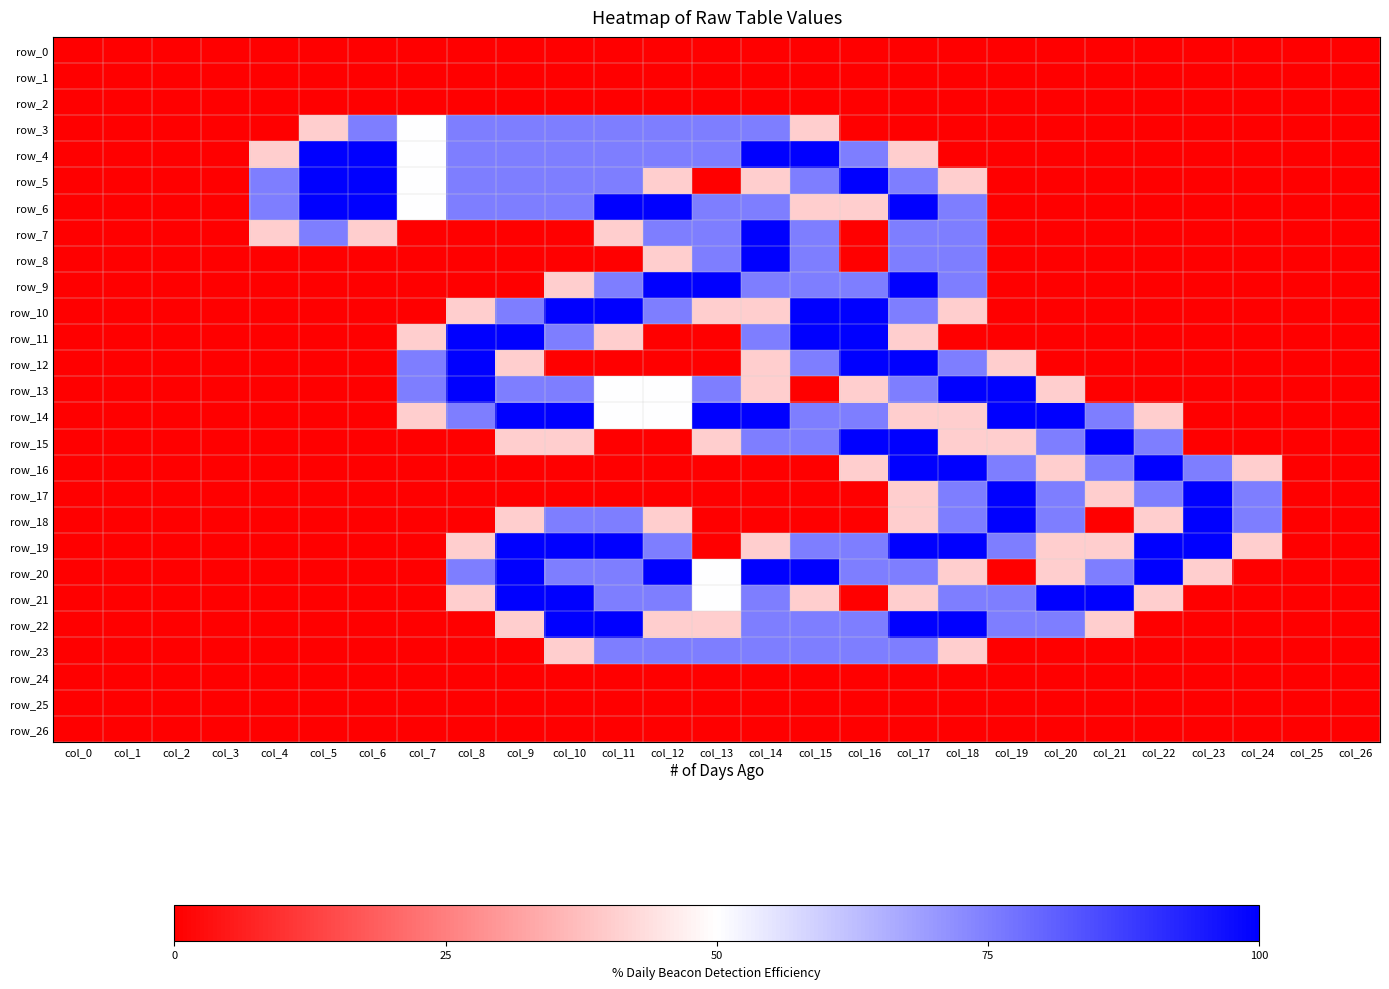

At how many categories does at least one series exceed 0?

21